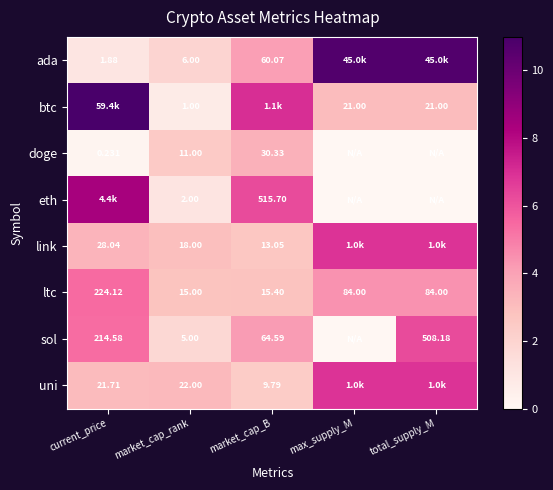

Is it true that doge equals 5.7 at market_cap_B?

False